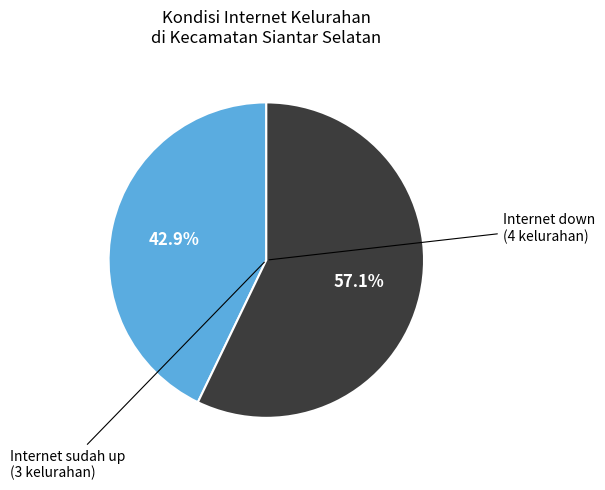

Does any single category account for the majority?

Yes